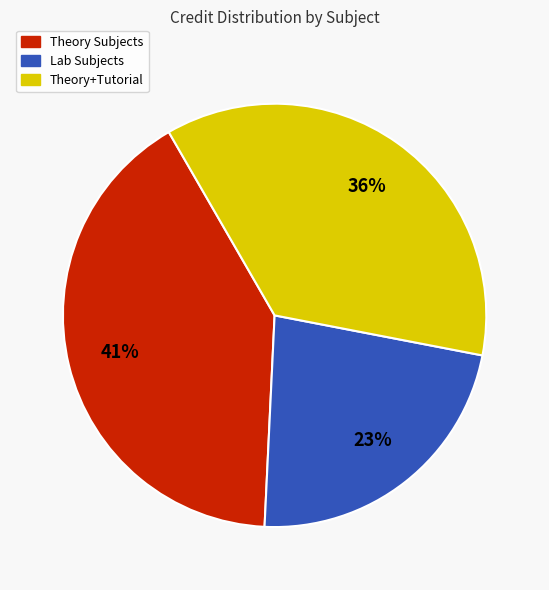

Is there any slice that represents more than half of the pie?

No